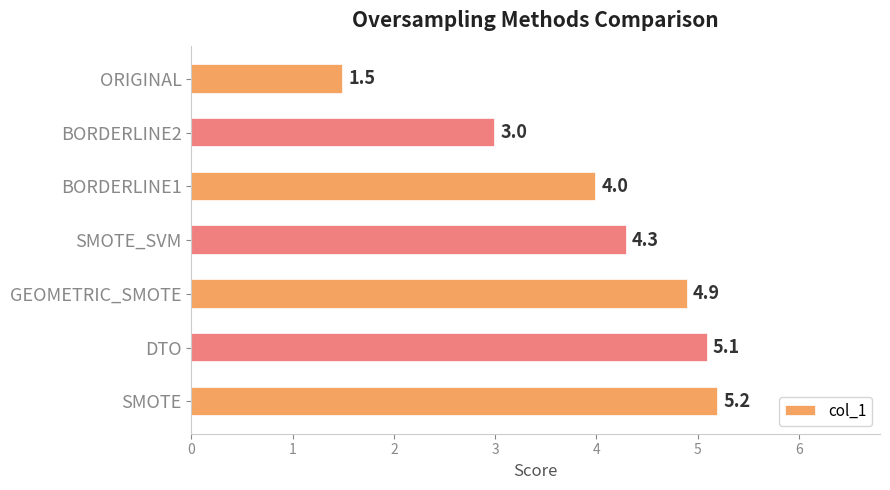

Reading bottom to top, transcribe all the data shown in this chart.

SMOTE=5.2	DTO=5.1	GEOMETRIC_SMOTE=4.9	SMOTE_SVM=4.3	BORDERLINE1=4.0	BORDERLINE2=3.0	ORIGINAL=1.5